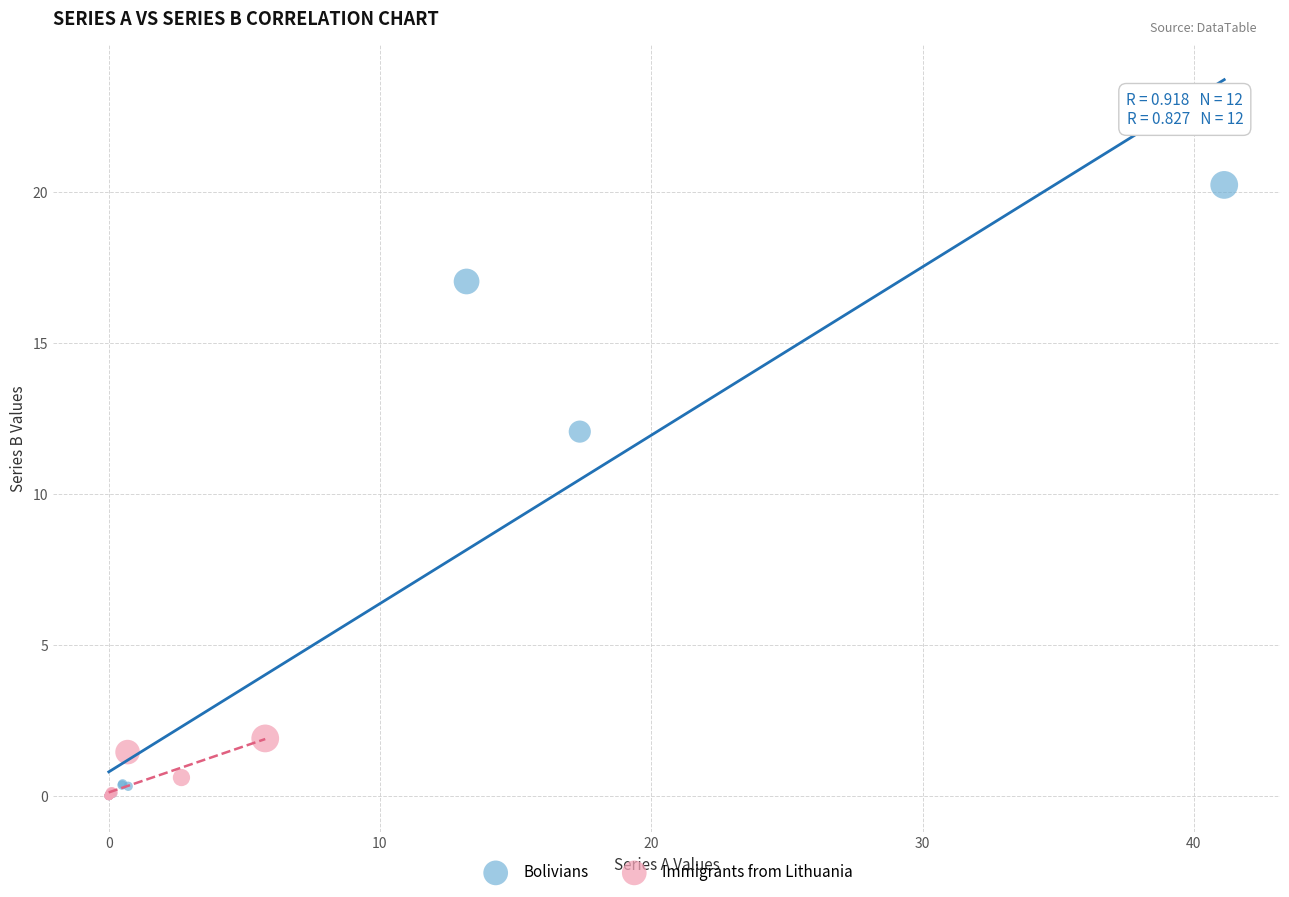

Which series has the widest spread of Y values?

Bolivians